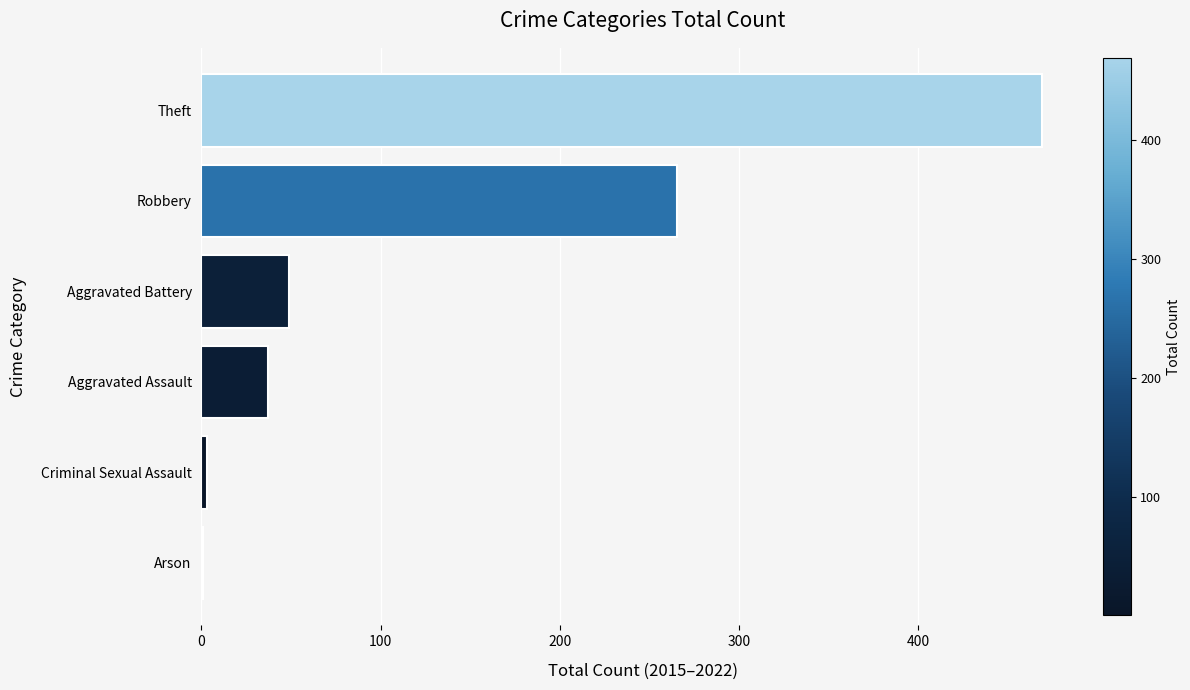

What is the greatest value displayed?

469